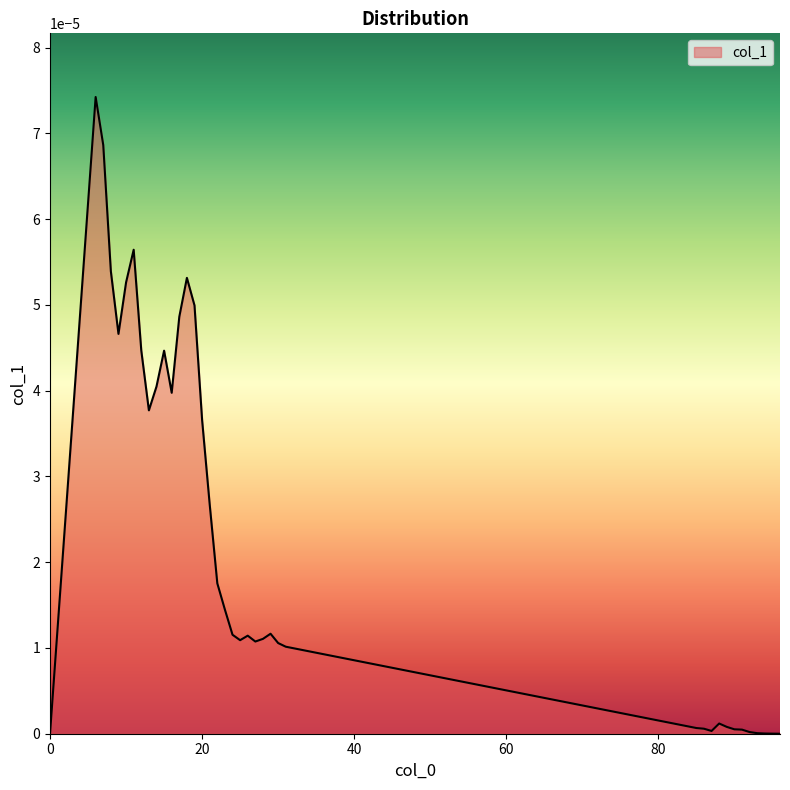

Is this an area chart (filled region under the line)?

Yes